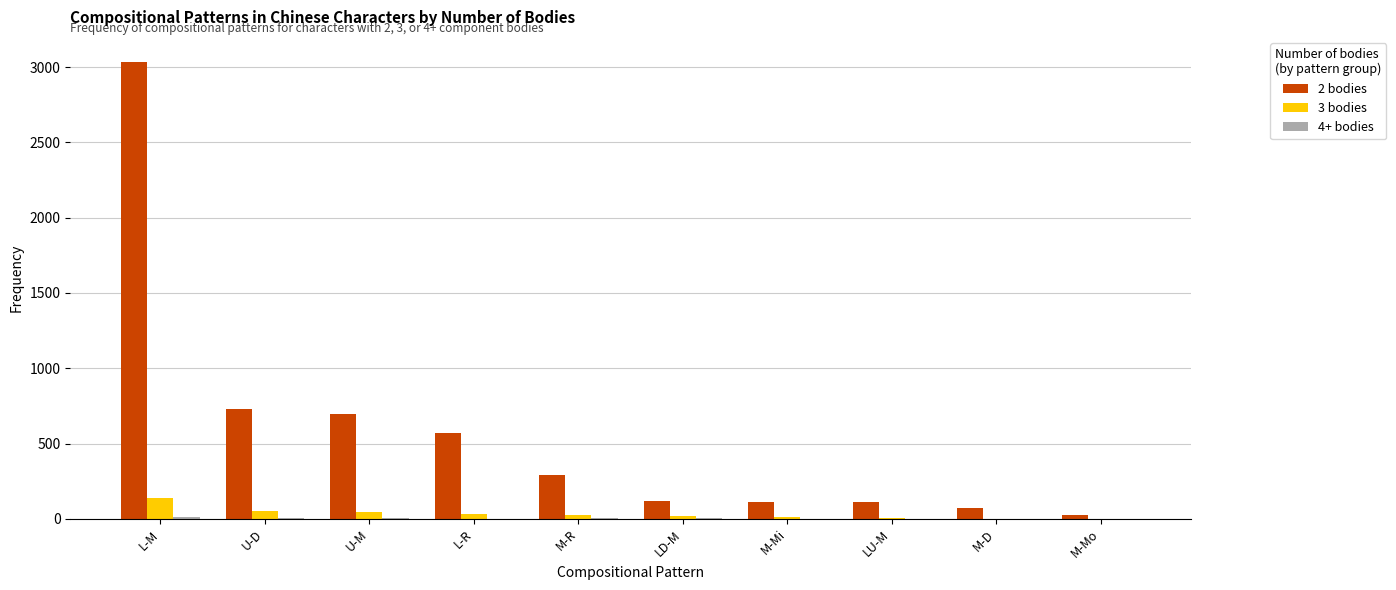

What is the spread (max minus min) of values at M-R?

289